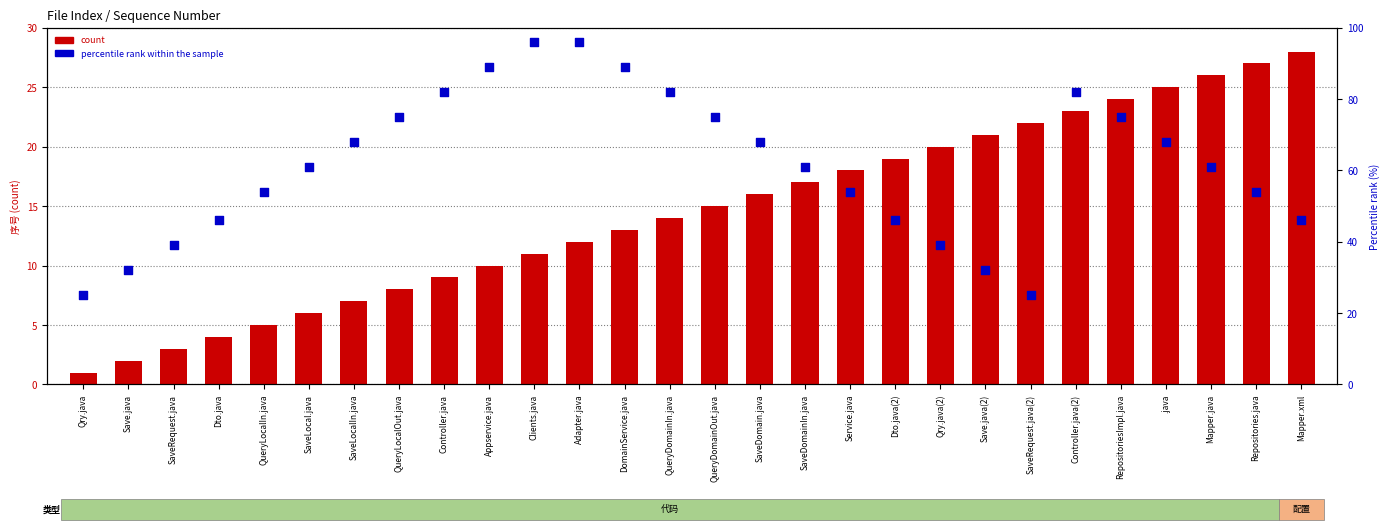

Is the value of percentile rank within the sample at SaveRequest.java greater than the value of count at RepositoriesImpl.java?

Yes